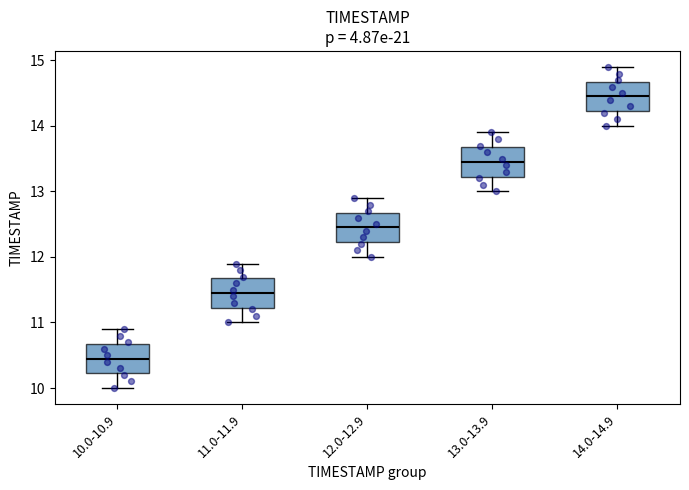

Which box's median line is the lowest?

10.0-10.9